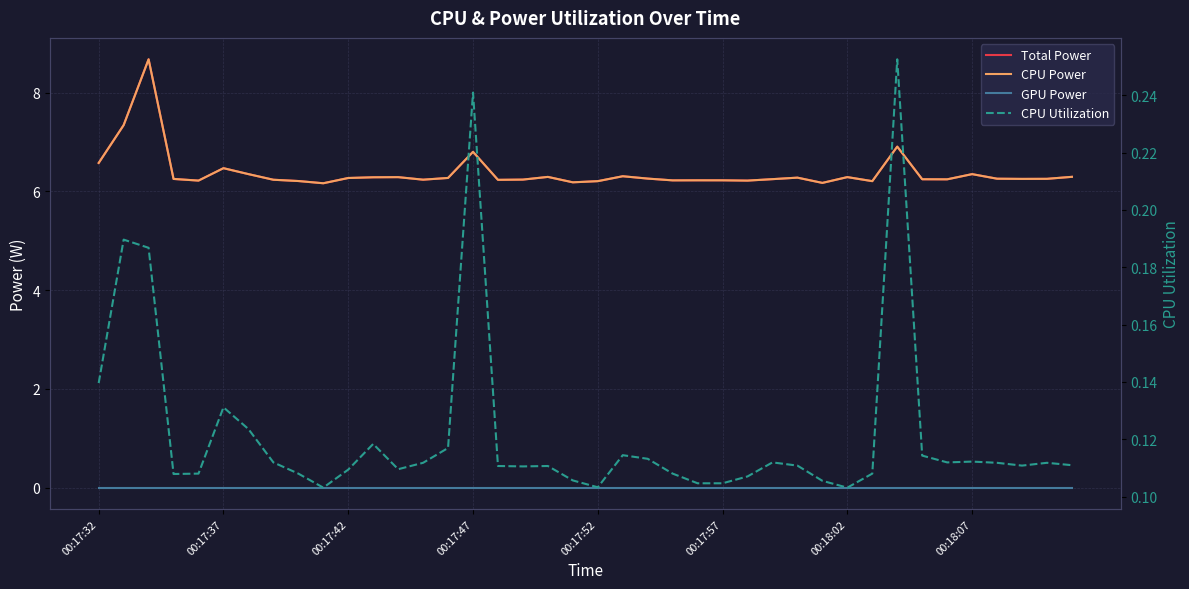

True or false: CPU Utilization has more than 1 points higher than both neighbors.

True